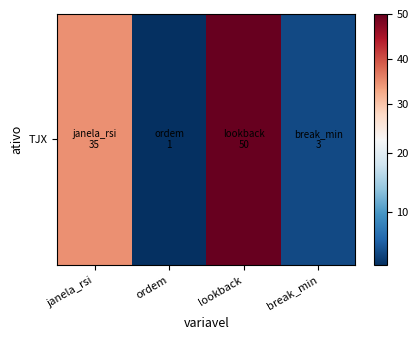

What is the average value?

22